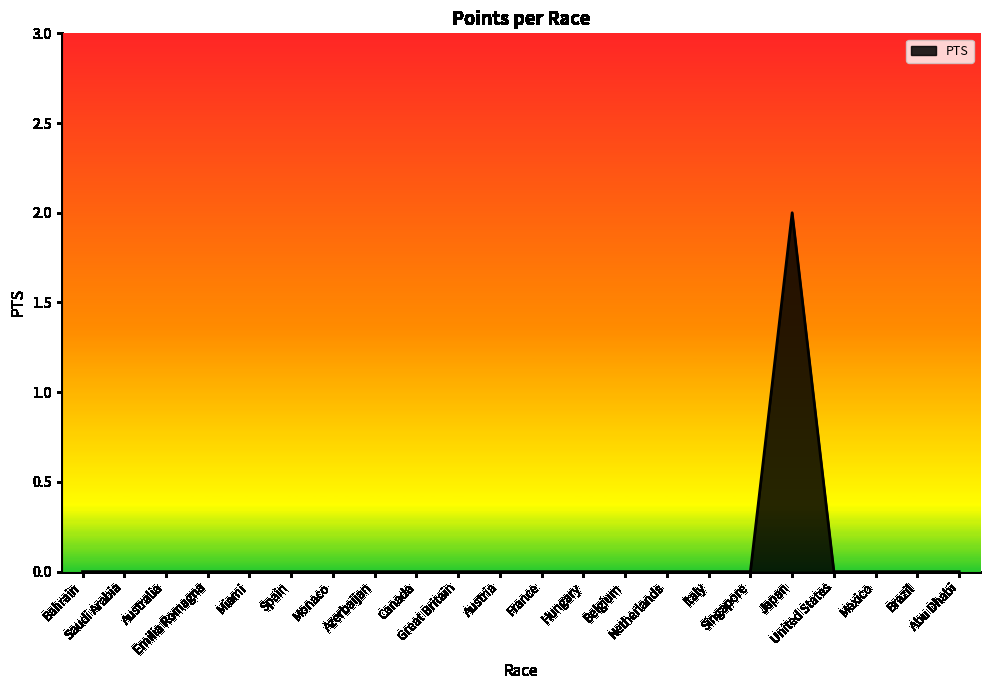

Reading left to right, transcribe all the data shown in this chart.

Bahrain=0	Saudi Arabia=0	Australia=0	Emilia Romagna=0	Miami=0	Spain=0	Monaco=0	Azerbaijan=0	Canada=0	Great Britain=0	Austria=0	France=0	Hungary=0	Belgium=0	Netherlands=0	Italy=0	Singapore=0	Japan=2	United States=0	Mexico=0	Brazil=0	Abu Dhabi=0